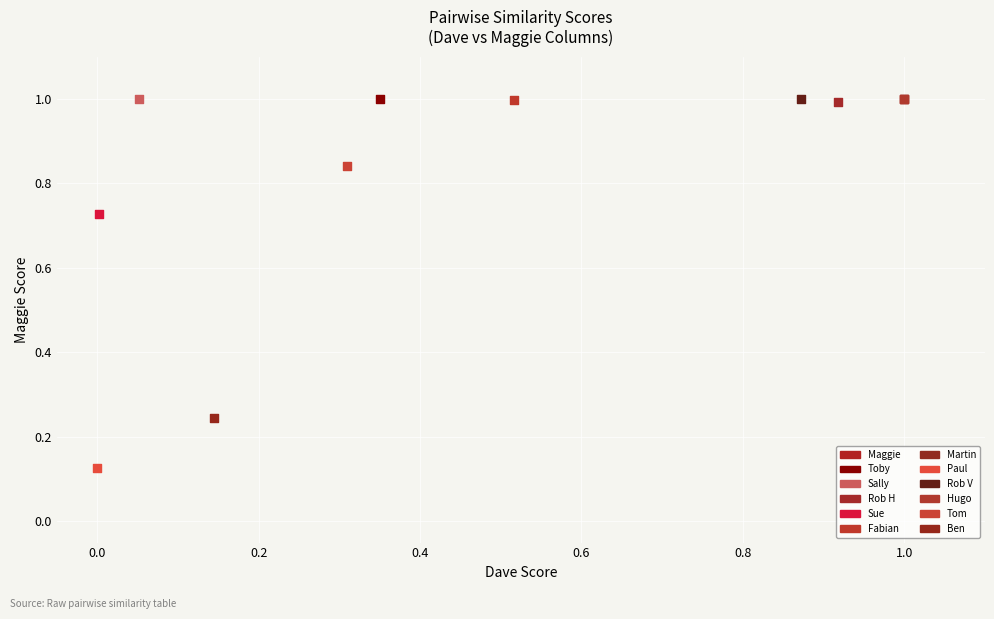

What are all the series names shown in the legend?

Maggie, Toby, Sally, Rob H, Sue, Fabian, Martin, Paul, Rob V, Hugo, Tom, Ben